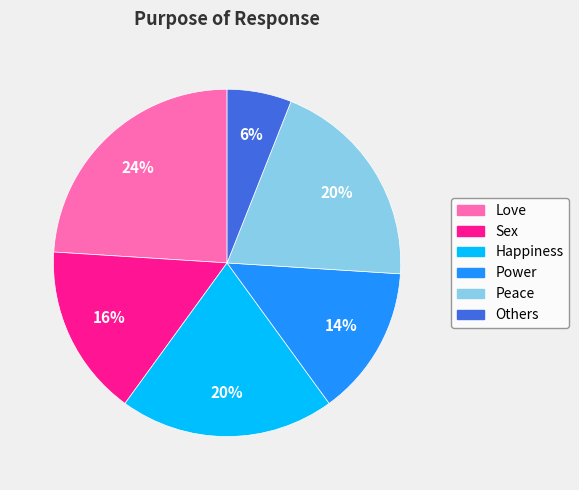

What is the ratio of the value at Peace to the value at Happiness?

1.0